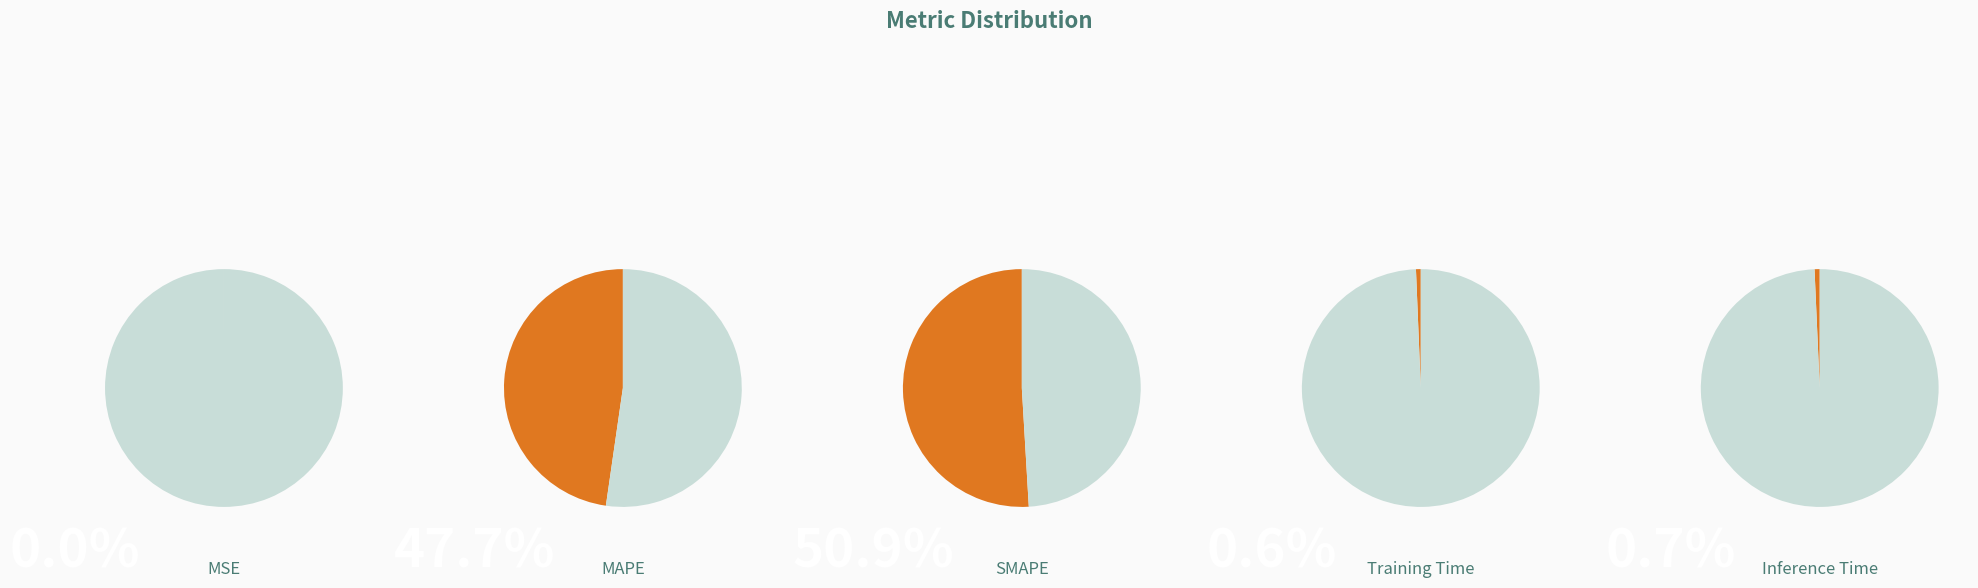

Which category has the smallest portion of the pie?

MSE